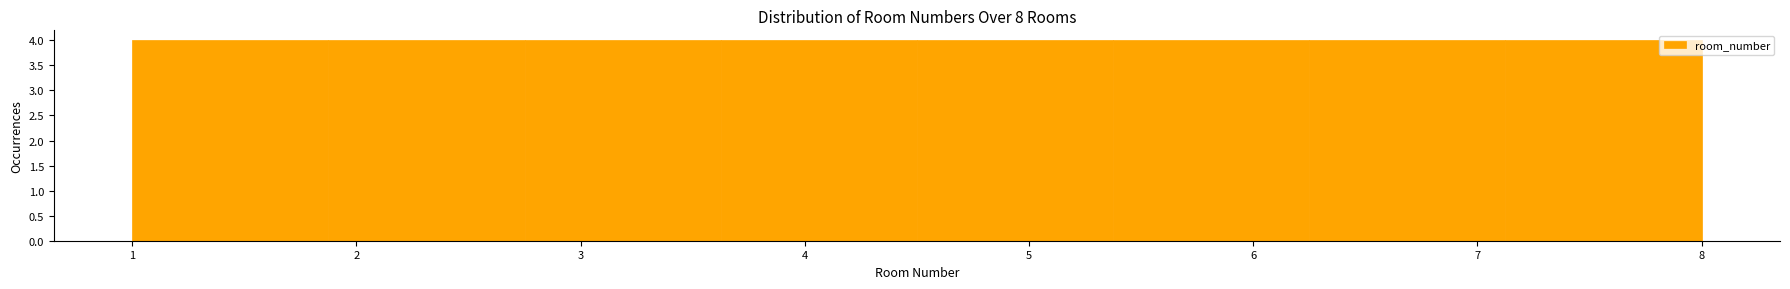

What is the height of the bar covering 3.6 to 4.5 on the x-axis? Neither the bar edges nor the heights are printed on the chart, so give them approximately, as read against the axes.

4